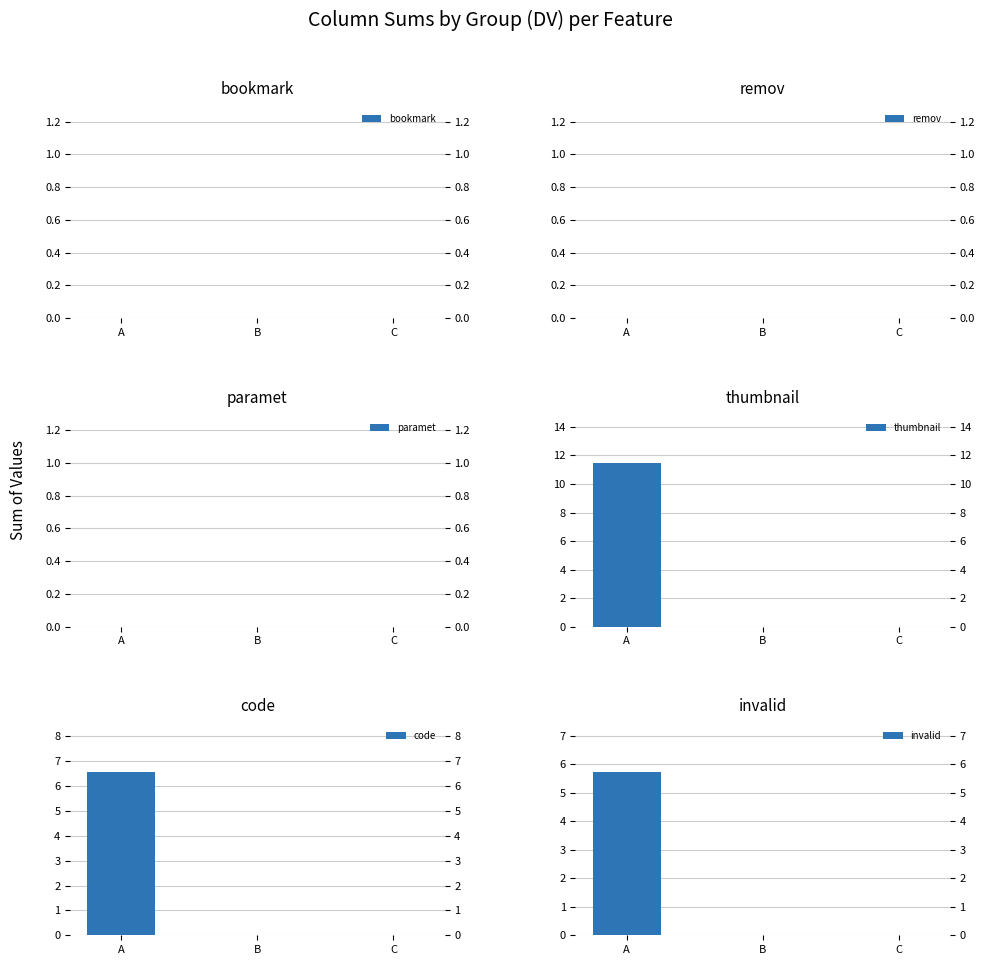

Rank the series by their maximum value, from lowest to highest.

bookmark, remov, paramet, invalid, code, thumbnail